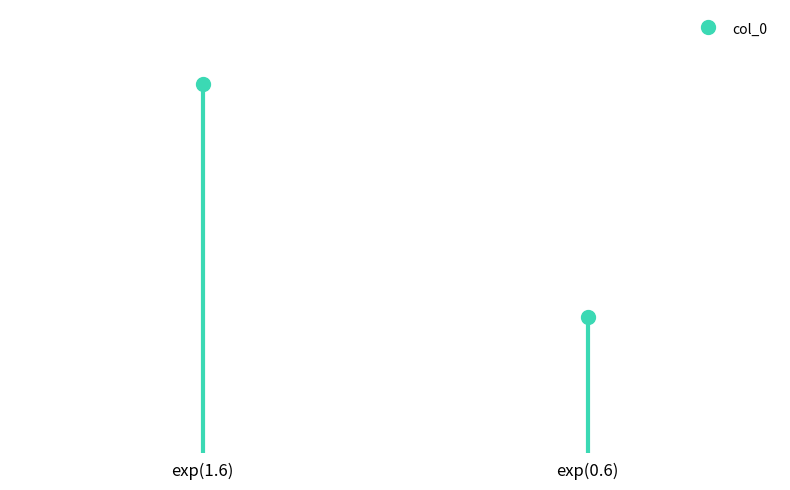

What is the change in value from exp(1.6) to exp(0.6)?

-3.1